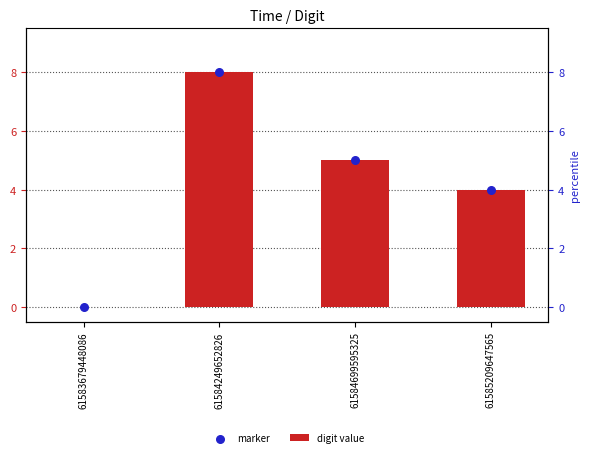

What are all the series names shown in the legend?

digit value, marker